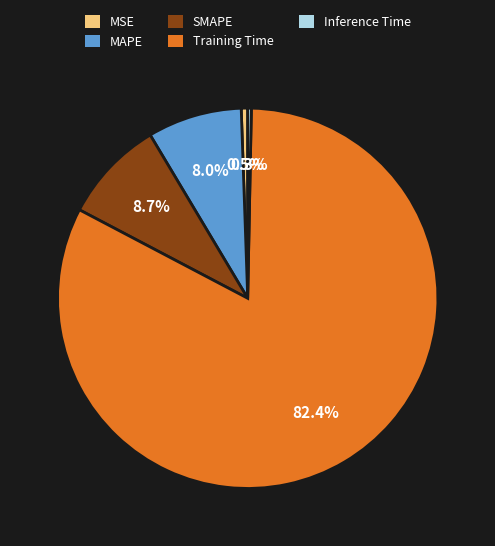

How many segments does this pie chart have?

5